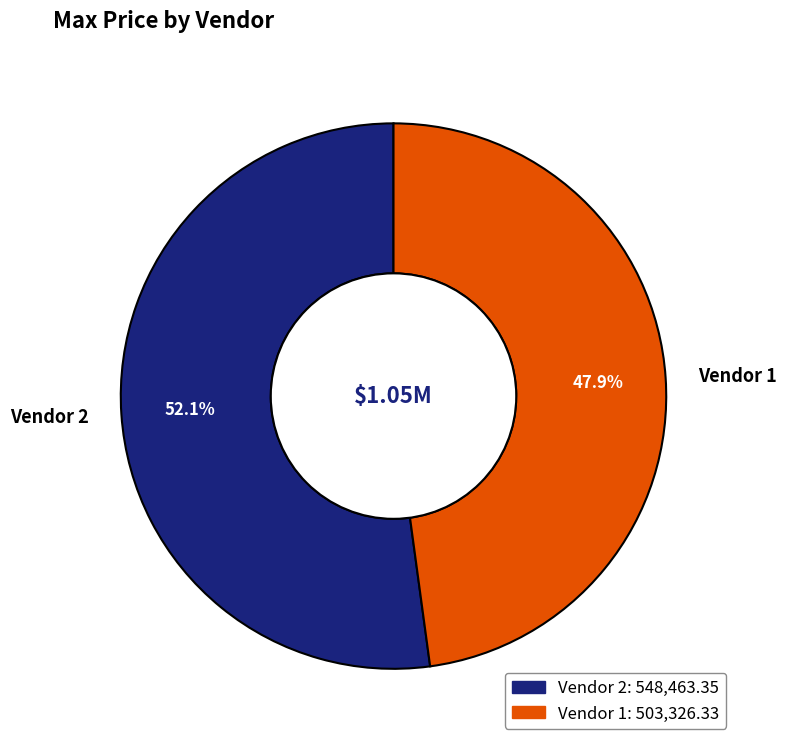

Is the sum of Vendor 2 and Vendor 1 greater than half?

Yes